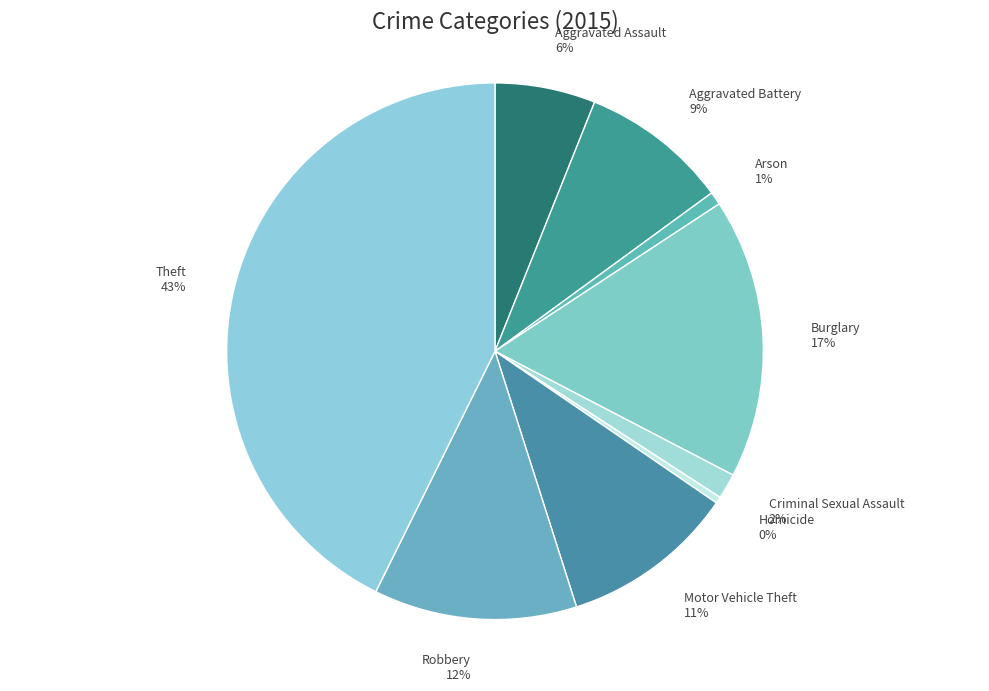

To the nearest percent, what portion does Aggravated Battery represent?

9%